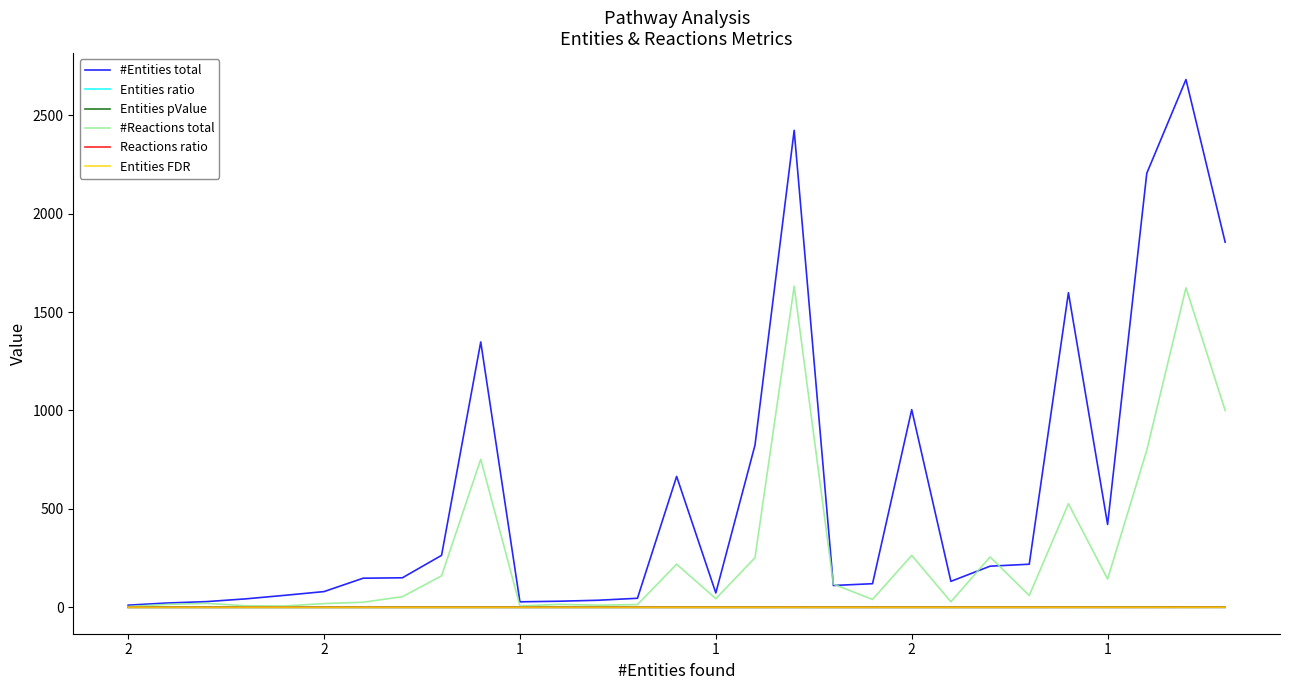

What is the maximum value shown in the chart?

2681.0